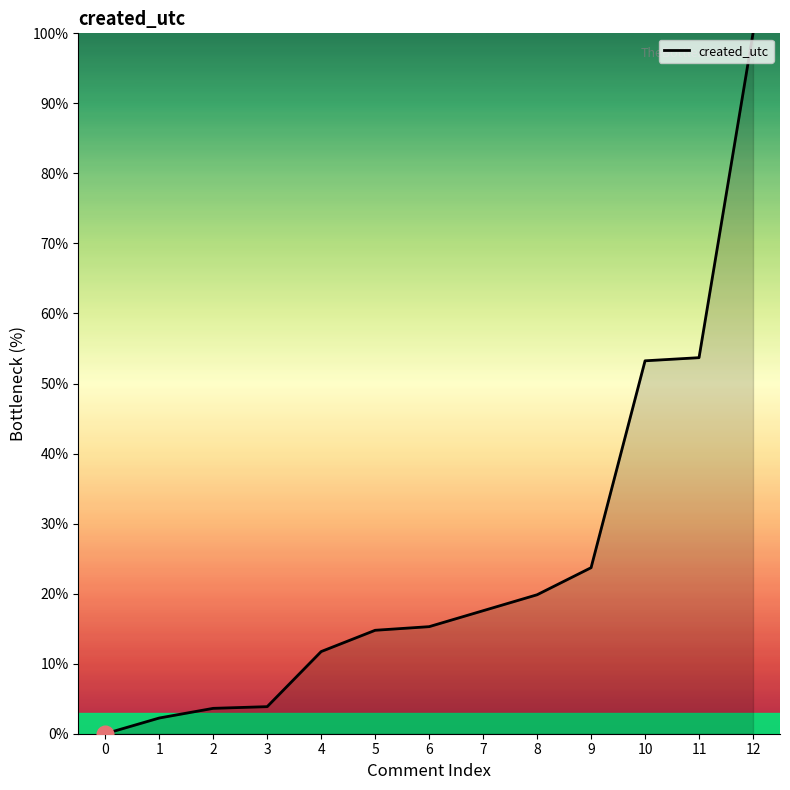

What is the maximum value shown in the chart?

100.0